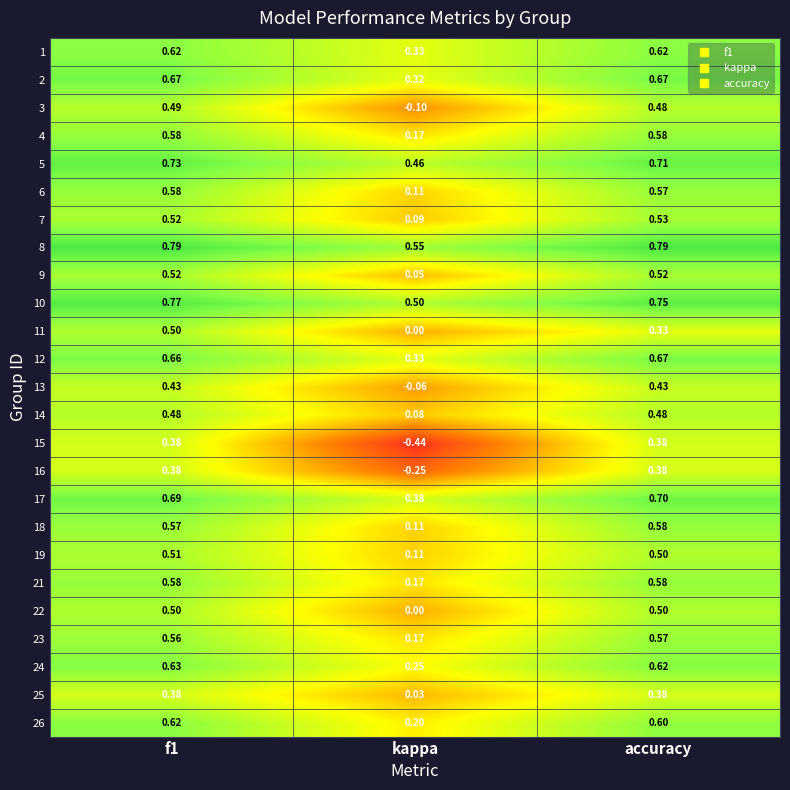

At which label is 23 closest to 0?

kappa